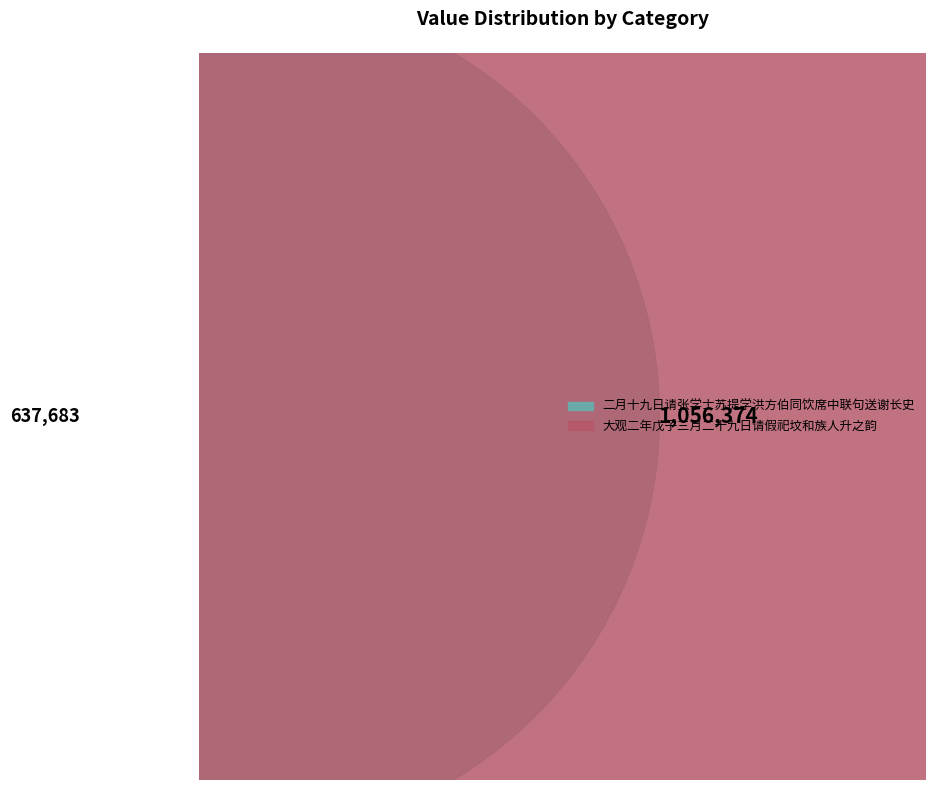

Which slice represents more than half of the pie?

大观二年戊子三月二十九日请假祀坟和族人升之韵